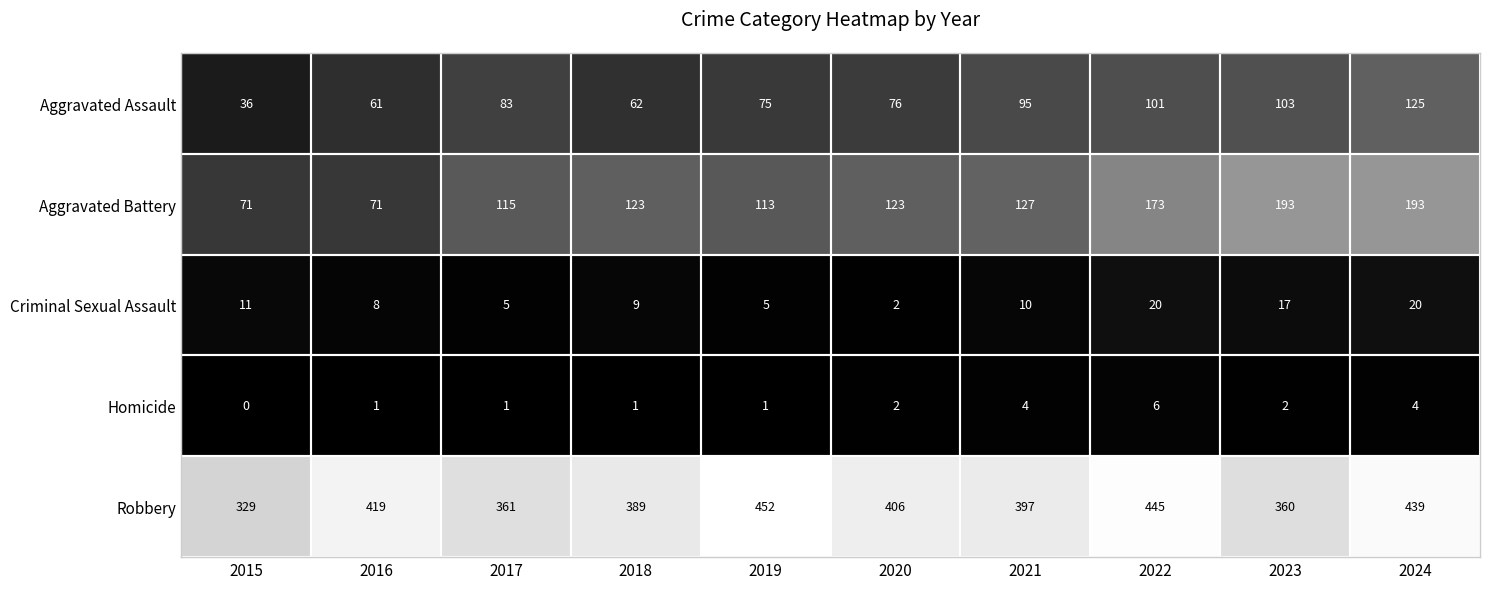

True or false: Criminal Sexual Assault has a value of 20 at 2022.

True